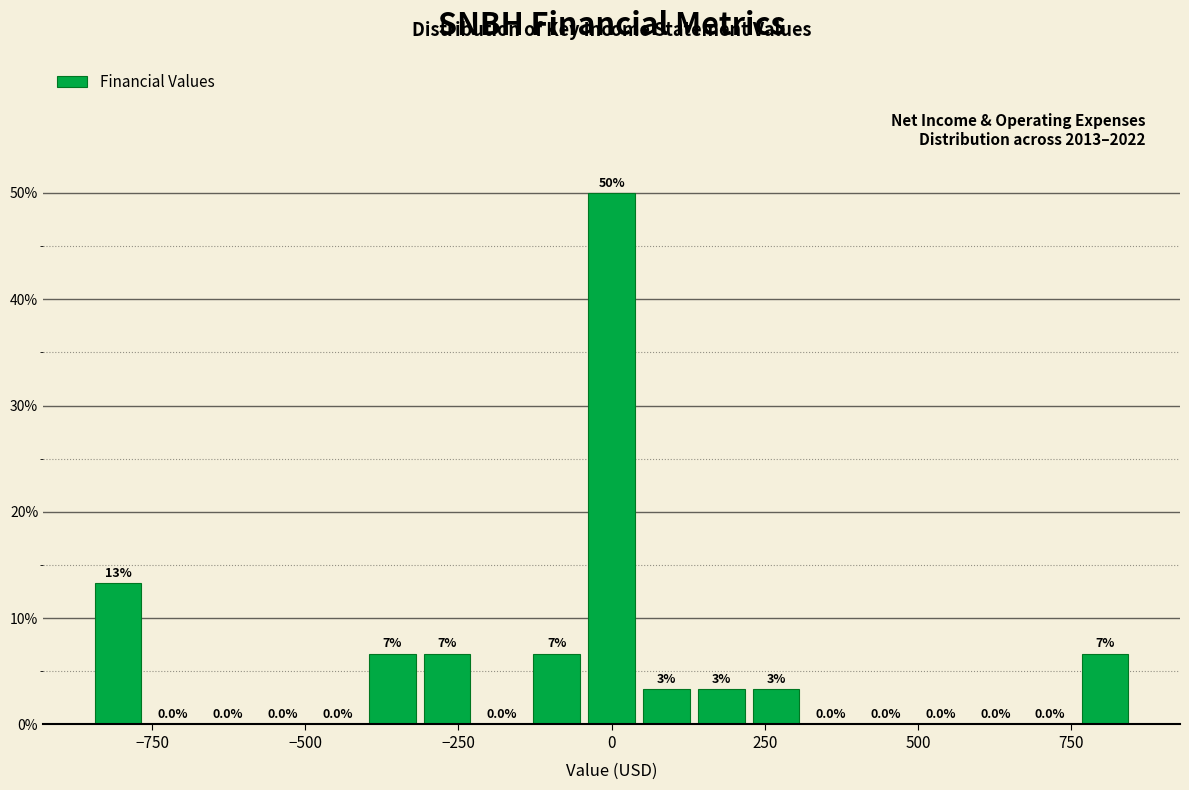

Read against the x-axis, roughly where is the centre of the tallest bar?

0